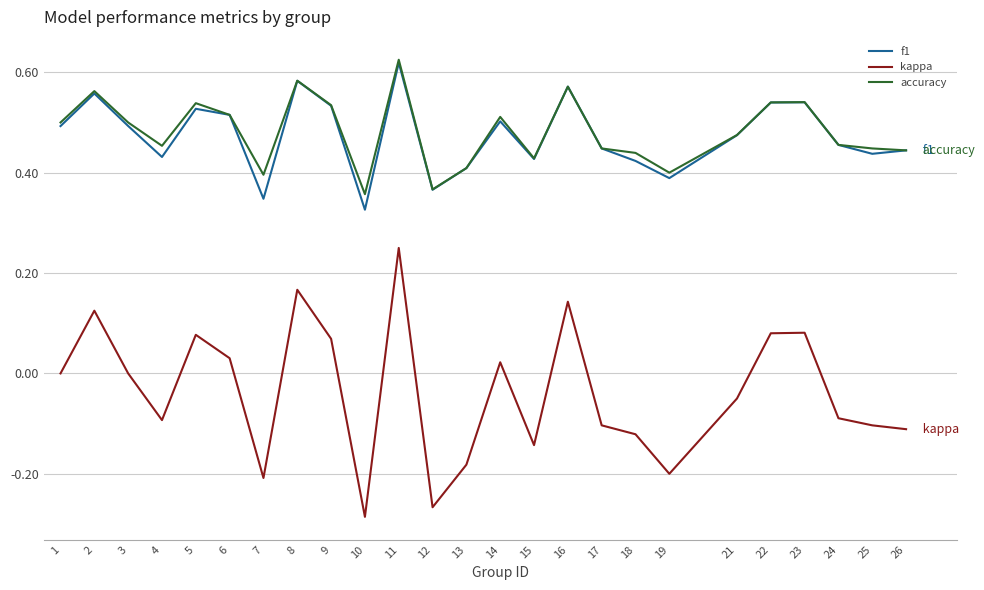

What is the total value across all series at 23?

1.2